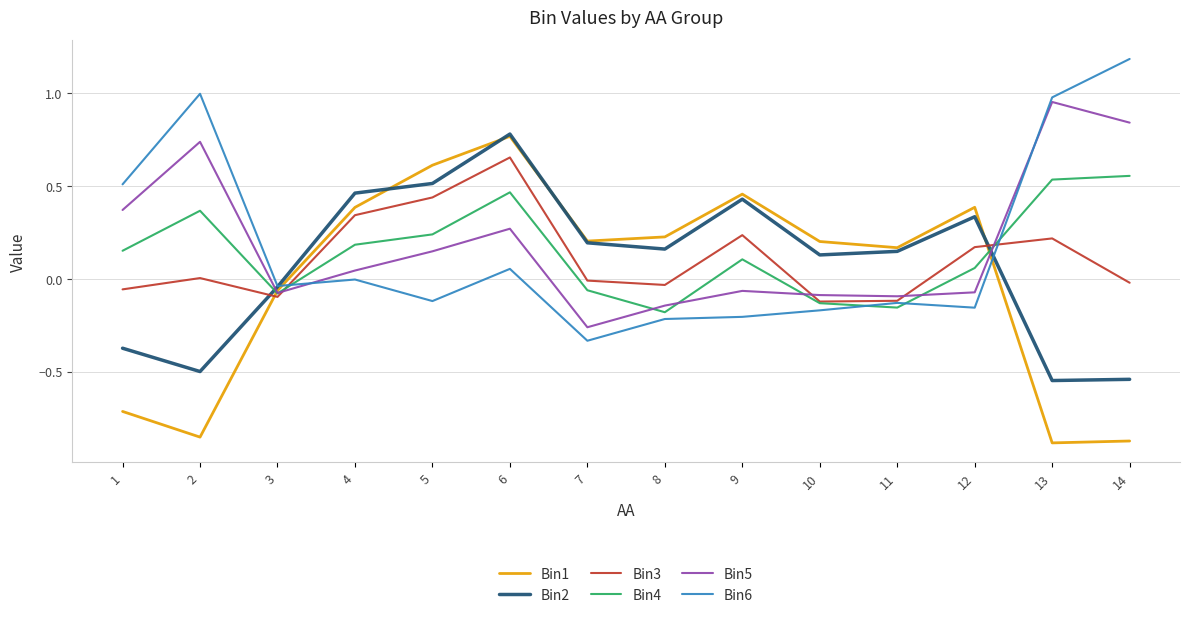

What is the maximum value for Bin6?

1.2